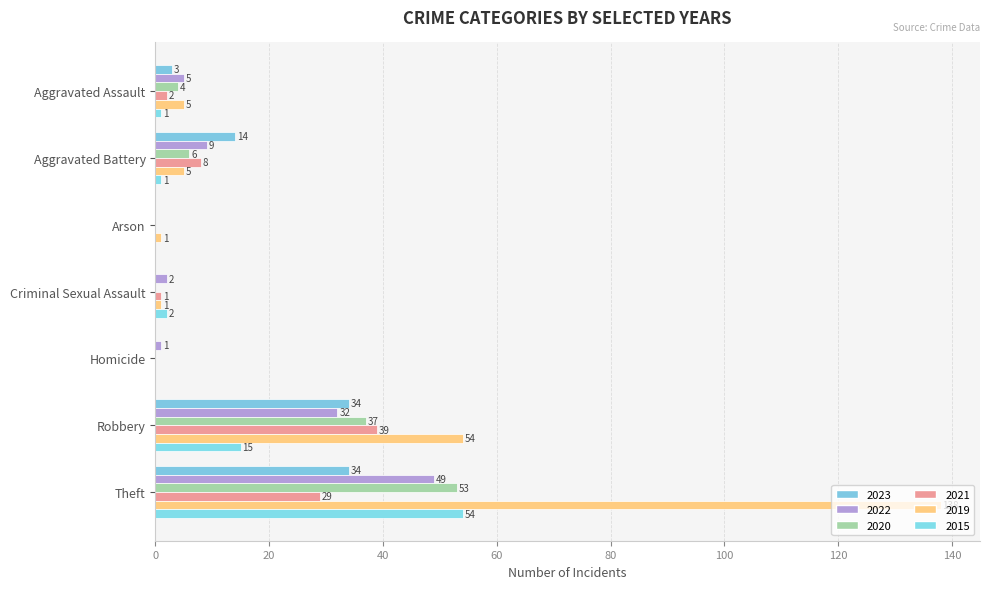

Count the number of categories in the chart.

7